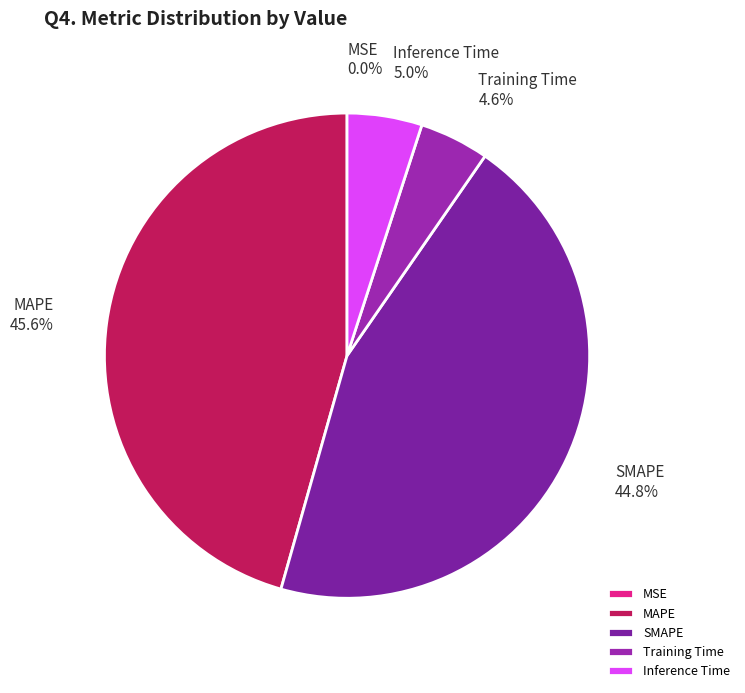

Does any single category account for the majority?

No